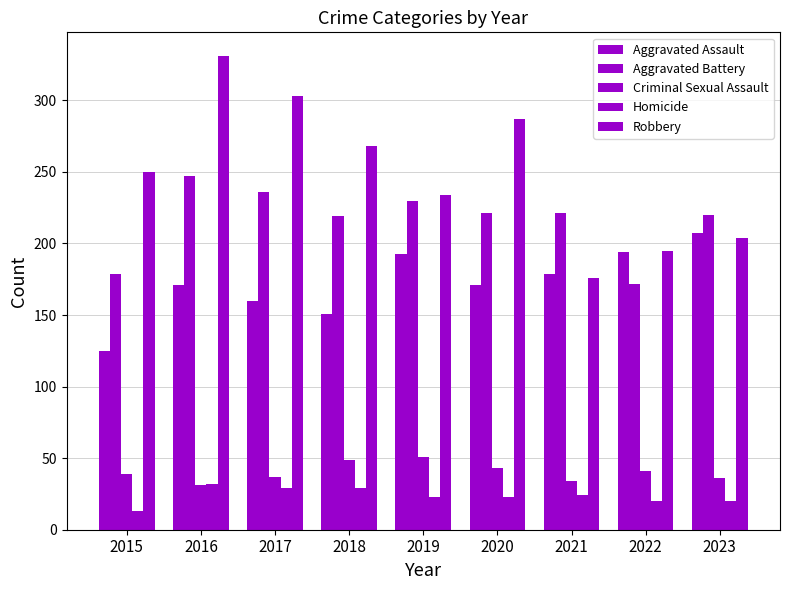

Reading left to right, transcribe all the data shown in this chart.

Aggravated Assault: 2015=125	2016=171	2017=160	2018=151	2019=193	2020=171	2021=179	2022=194	2023=207
Aggravated Battery: 2015=179	2016=247	2017=236	2018=219	2019=230	2020=221	2021=221	2022=172	2023=220
Criminal Sexual Assault: 2015=39	2016=31	2017=37	2018=49	2019=51	2020=43	2021=34	2022=41	2023=36
Homicide: 2015=13	2016=32	2017=29	2018=29	2019=23	2020=23	2021=24	2022=20	2023=20
Robbery: 2015=250	2016=331	2017=303	2018=268	2019=234	2020=287	2021=176	2022=195	2023=204